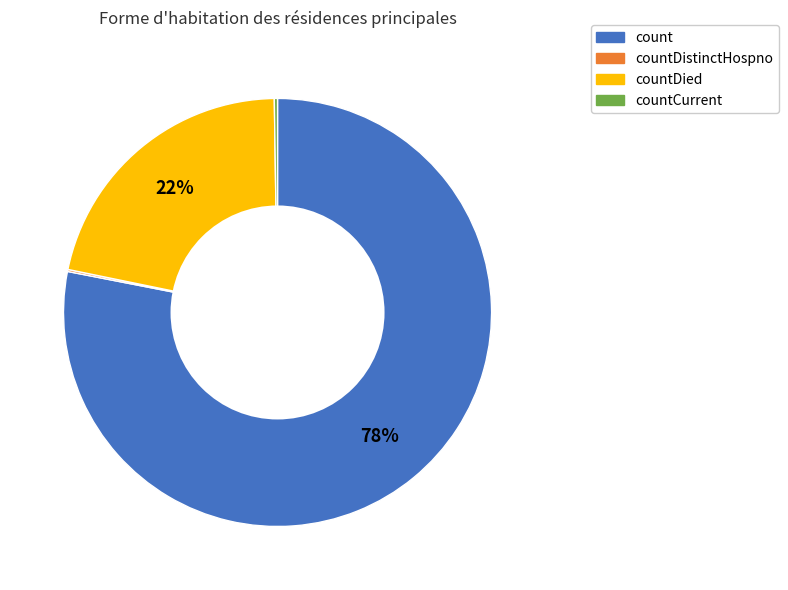

Does any single category account for the majority?

Yes